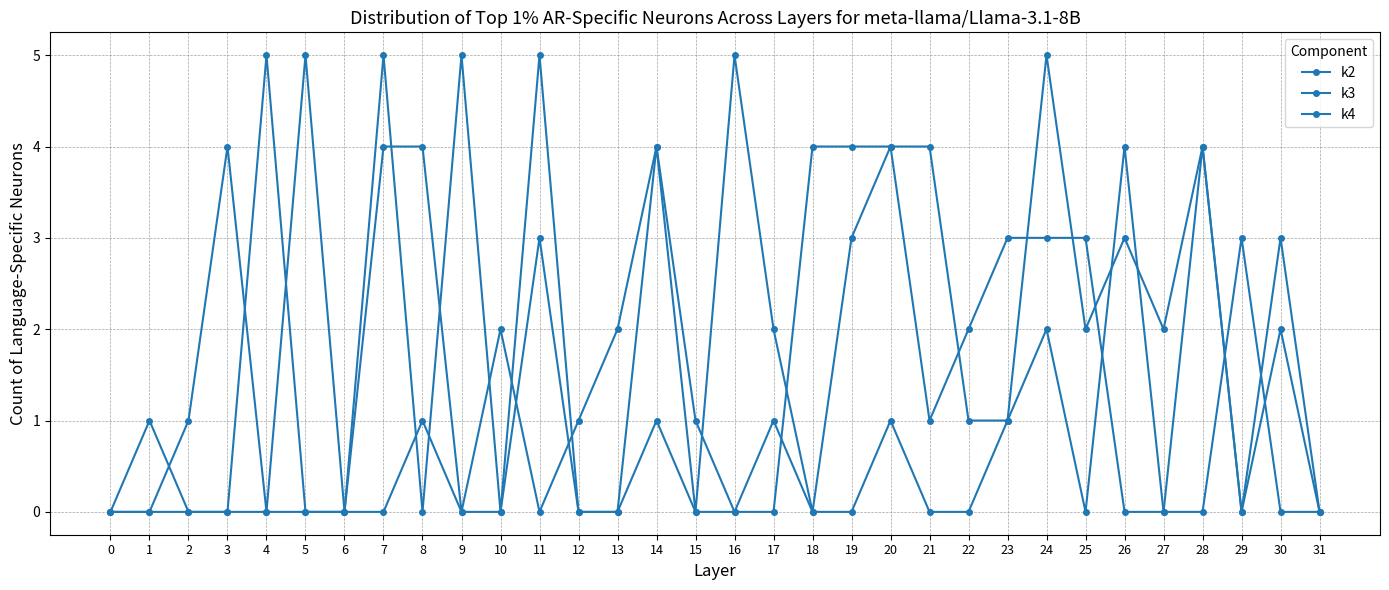

How many lines are shown in the chart?

3